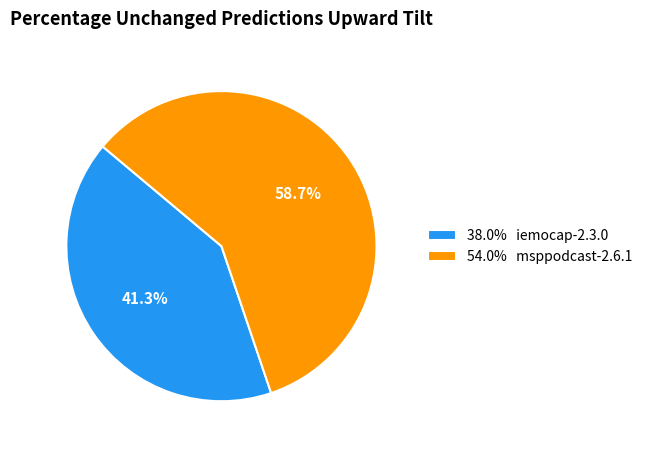

Between 54.0% msppodcast-2.6.1 and 38.0% iemocap-2.3.0, which is larger?

54.0% msppodcast-2.6.1